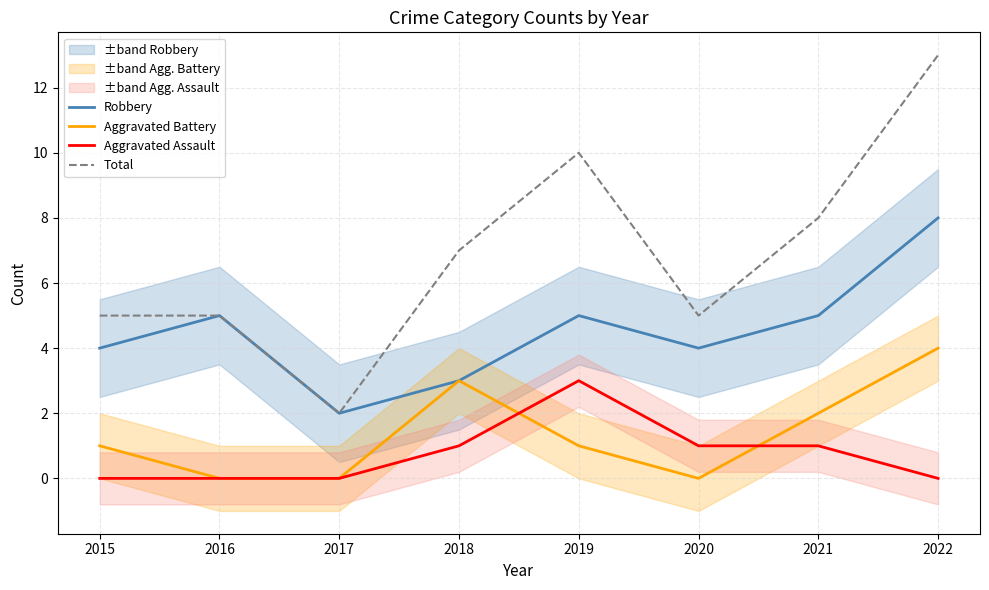

How many data points in Aggravated Battery are above 1?

3